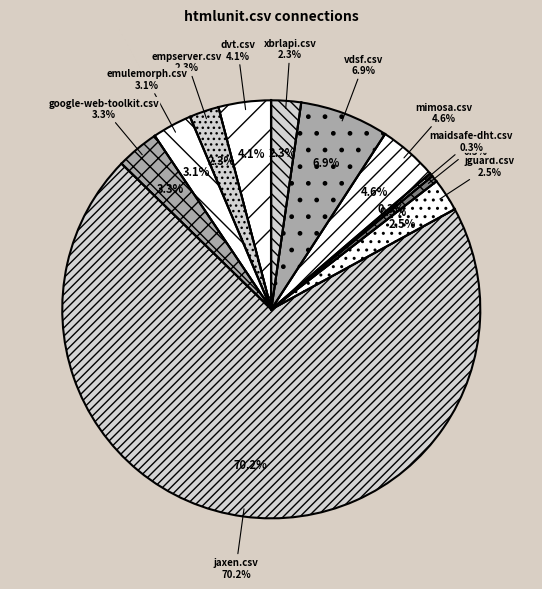

To the nearest percent, what percentage of the pie is empserver.csv?

2%